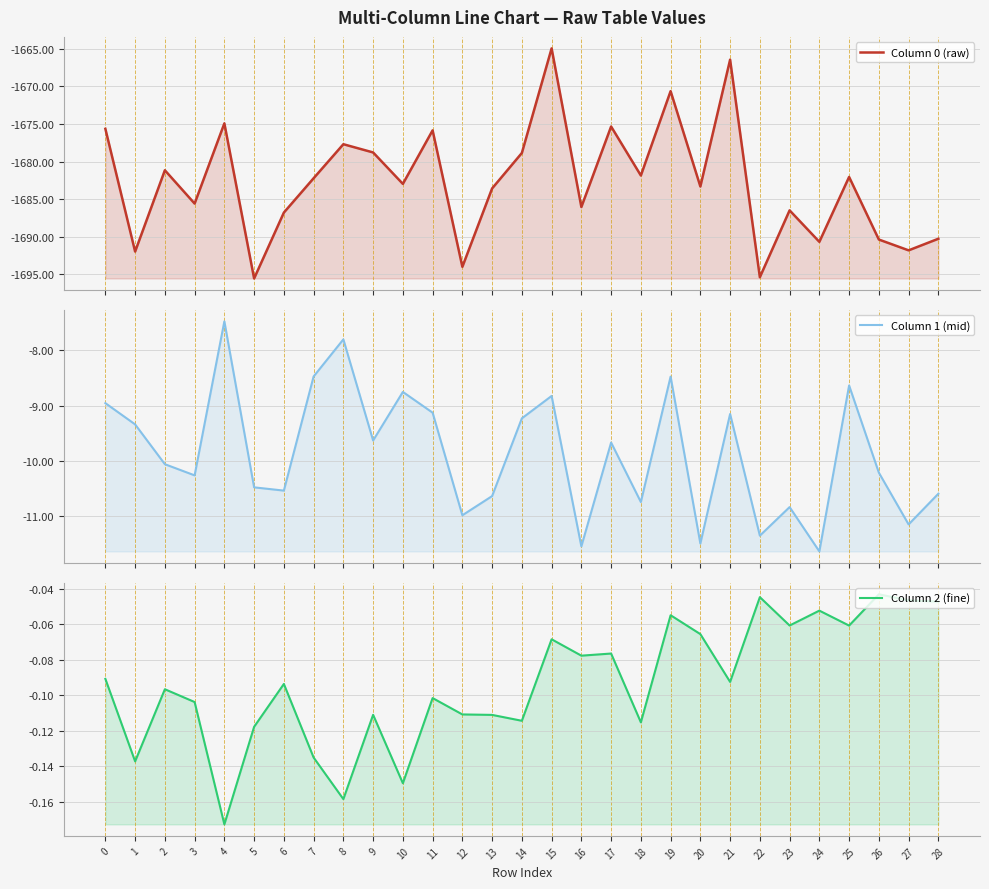

Which series has the largest total across all categories?

Column 2 (fine)